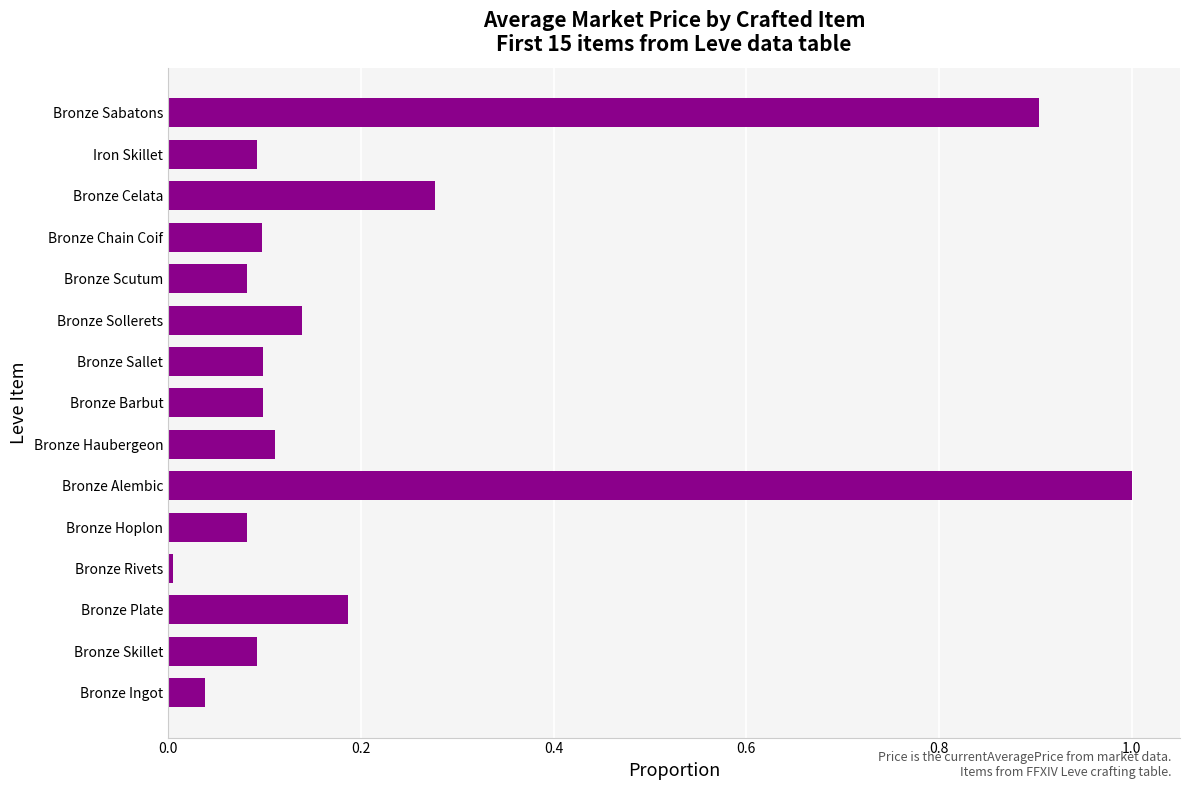

Which category has the lowest value across all series?

Bronze Rivets